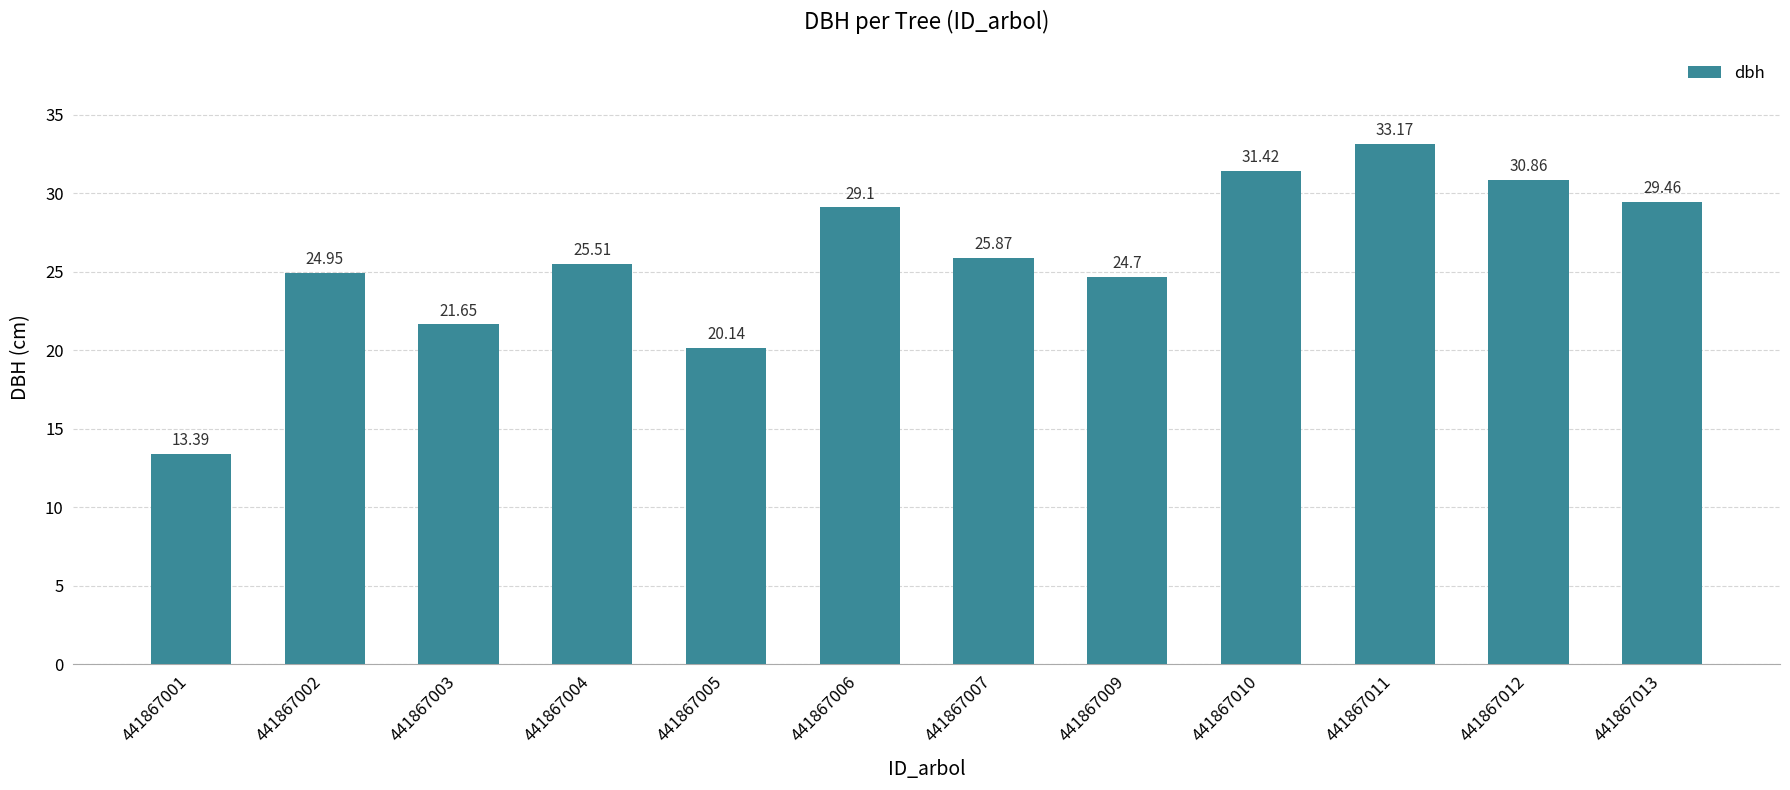

What is the difference between the values at 441867001 and 441867003?

8.3